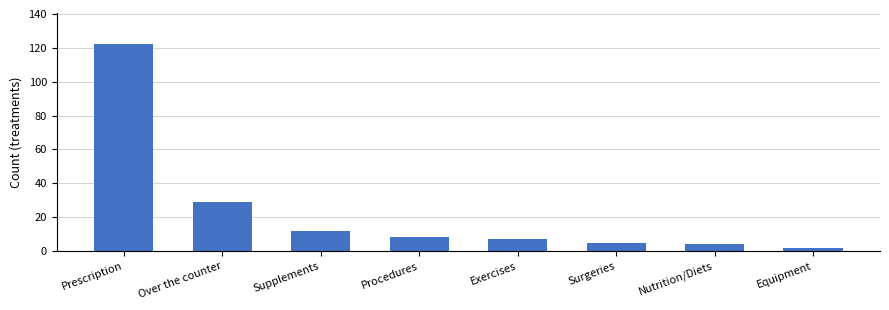

Which has a higher value, Exercises or Surgeries?

Exercises